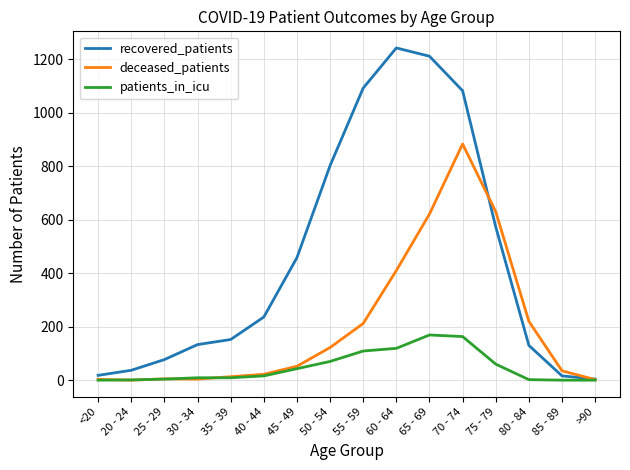

At which label is recovered_patients closest to 623?

75 - 79